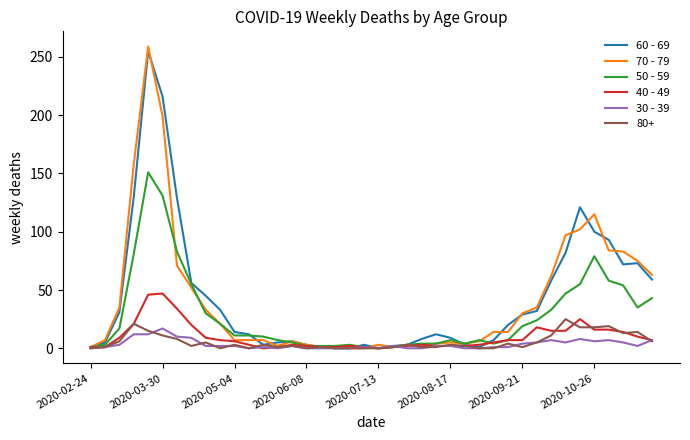

Which series has the widest spread of values?

70 - 79